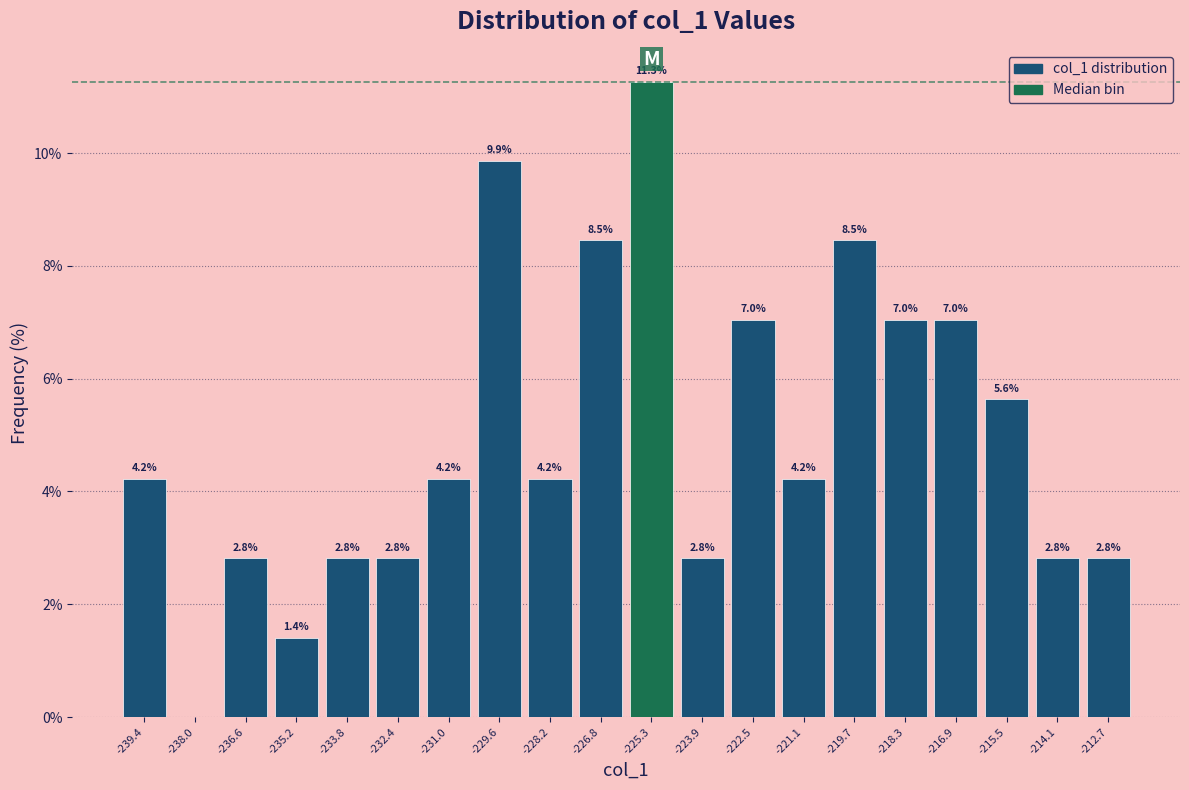

Which range on the x-axis has the tallest bar?

-226.0 to -224.6